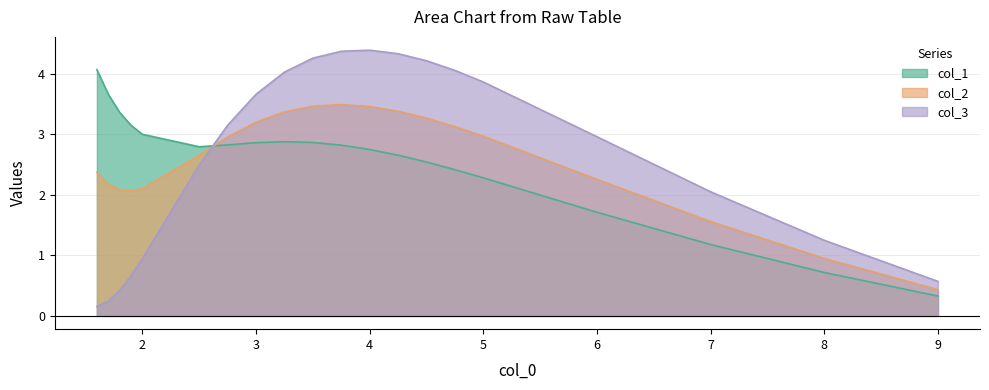

Which series has the largest total across all categories?

col_3